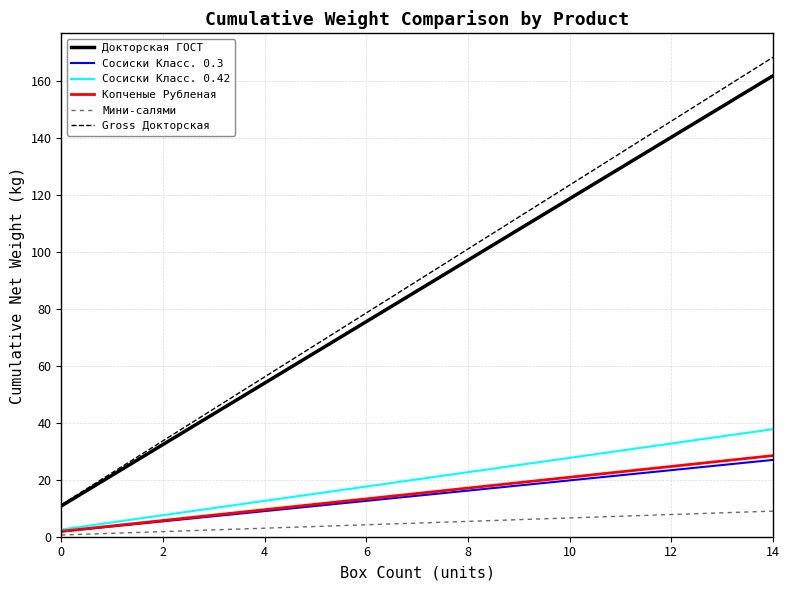

What is the maximum value shown in the chart?

168.5